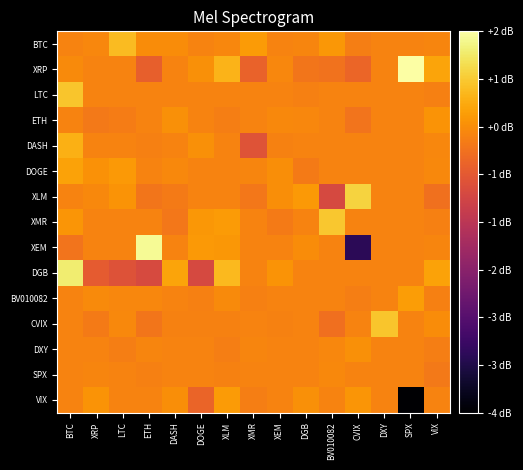

How many series are shown in this chart?

15